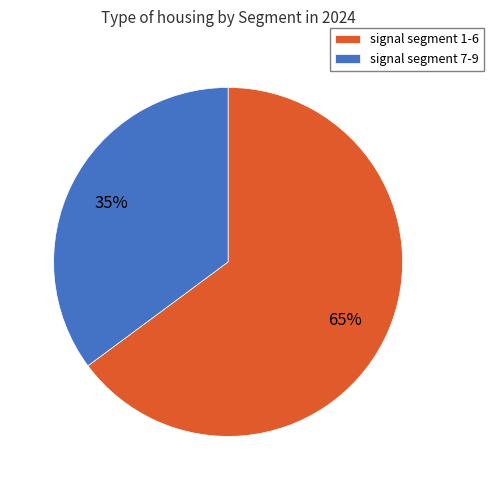

Count the number of slices in the pie.

2